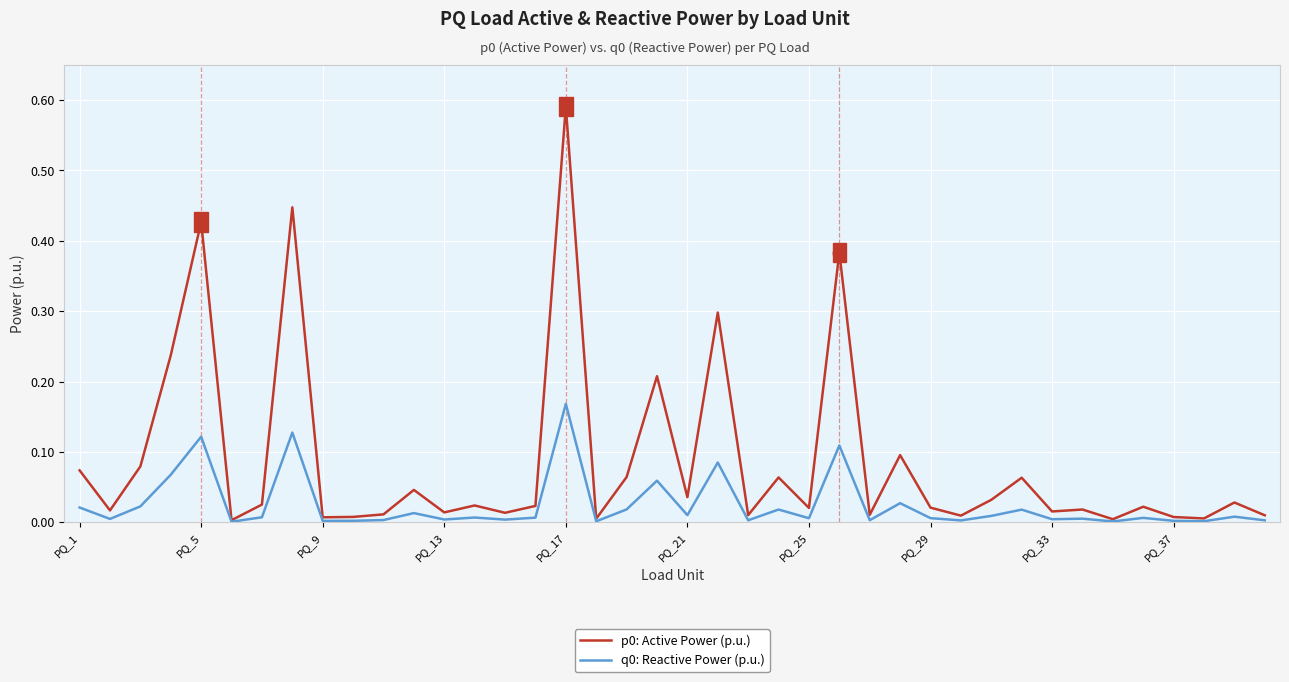

Reading right to left, list all the values displayed in this chart.

p0: Active Power (p.u.): 0.0	0.0	0.0	0.0	0.0	0.0	0.0	0.0	0.1	0.0	0.0	0.0	0.1	0.0	0.4	0.0	0.1	0.0	0.3	0.0	0.2	0.1	0.0	0.6	0.0	0.0	0.0	0.0	0.0	0.0	0.0	0.0	0.4	0.0	0.0	0.4	0.2	0.1	0.0	0.1
q0: Reactive Power (p.u.): 0.0	0.0	0.0	0.0	0.0	0.0	0.0	0.0	0.0	0.0	0.0	0.0	0.0	0.0	0.1	0.0	0.0	0.0	0.1	0.0	0.1	0.0	0.0	0.2	0.0	0.0	0.0	0.0	0.0	0.0	0.0	0.0	0.1	0.0	0.0	0.1	0.1	0.0	0.0	0.0